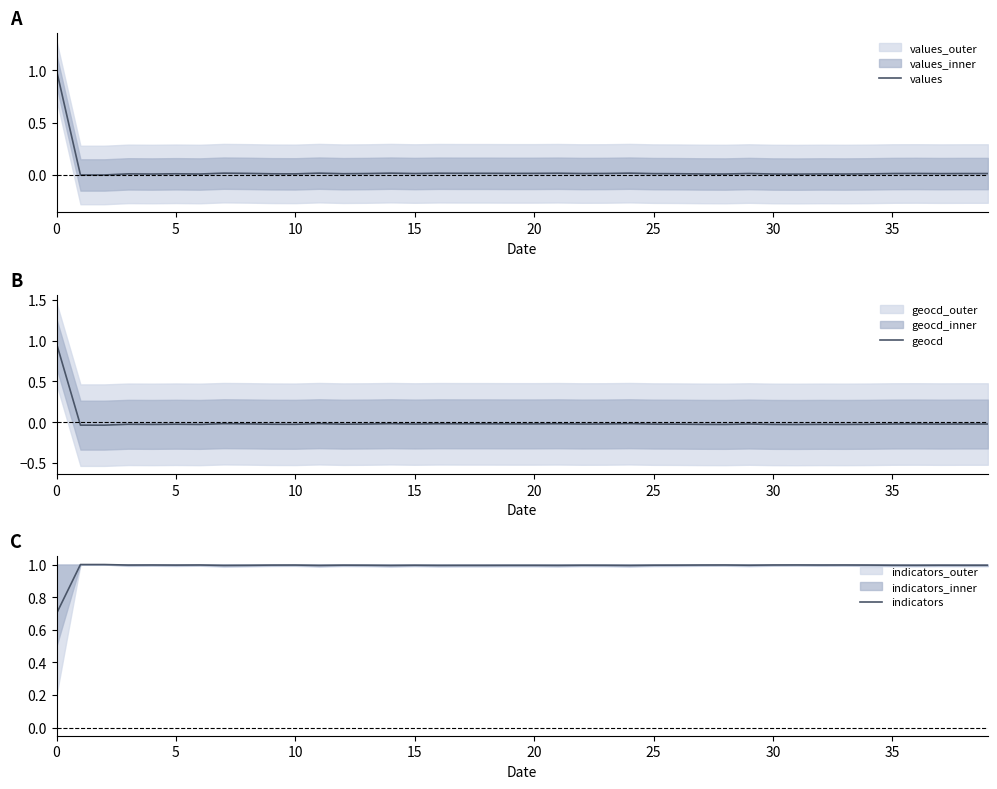

What is the highest value of the values series?

1.0